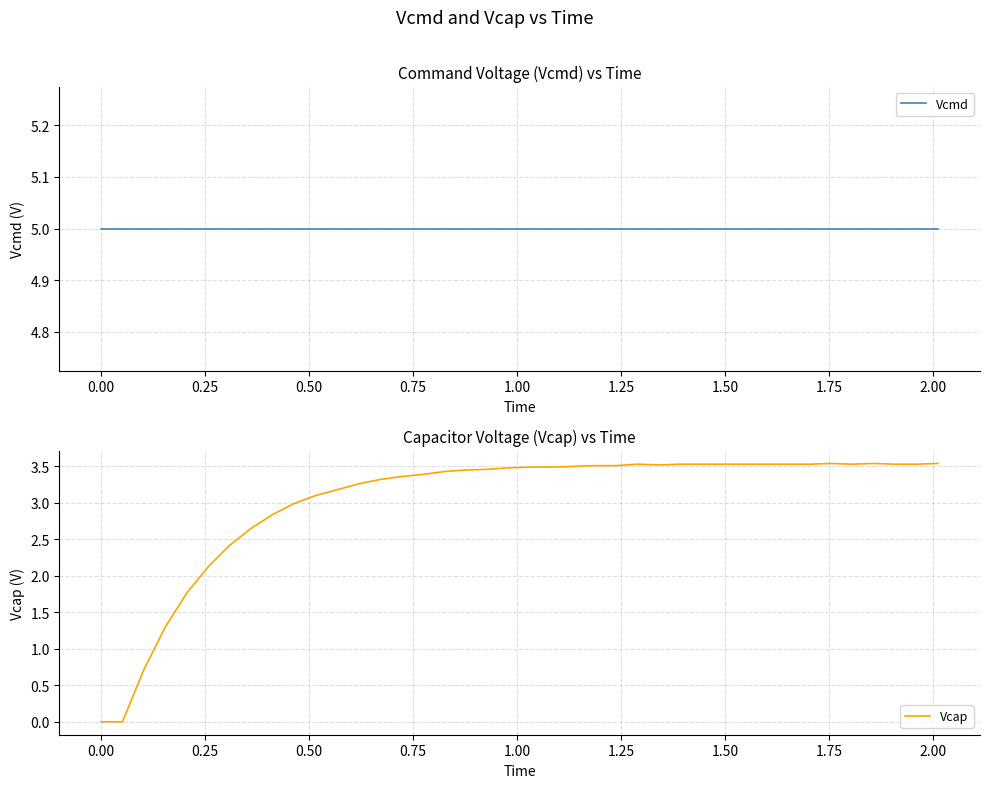

The Vcap series shows 6.2 at 37. True or false?

False